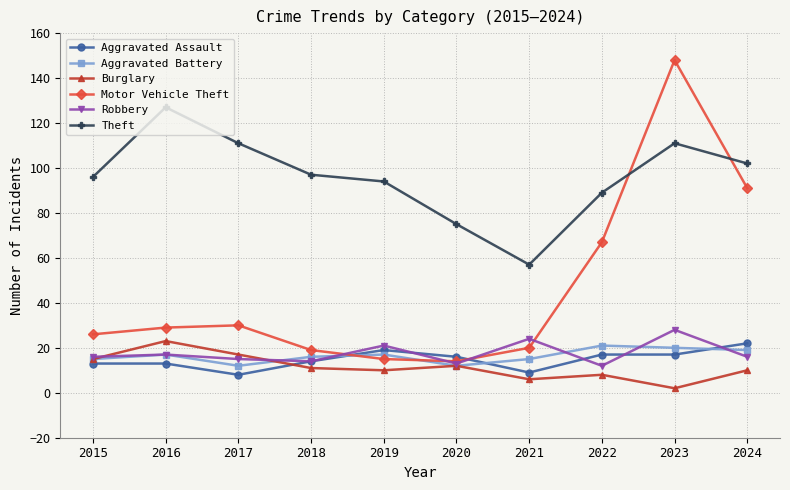

The value of Motor Vehicle Theft at 2016 is 29. True or false?

True